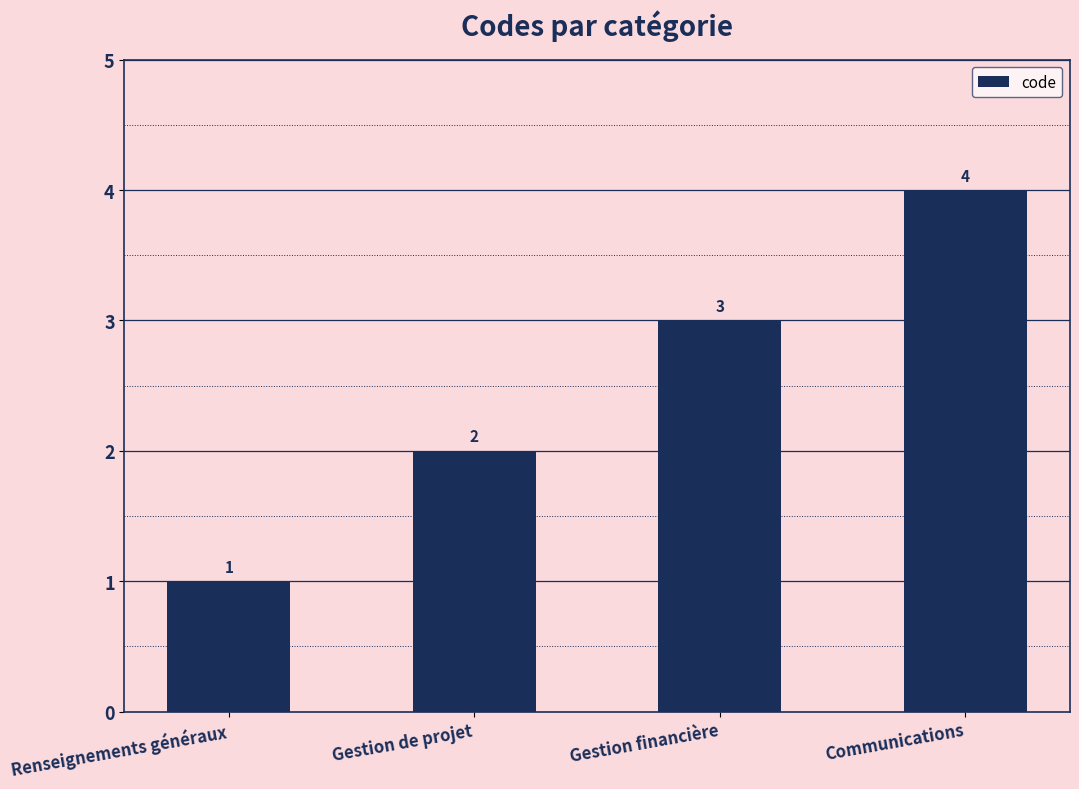

Reading left to right, list all the values displayed in this chart.

Renseignements généraux=1	Gestion de projet=2	Gestion financière=3	Communications=4